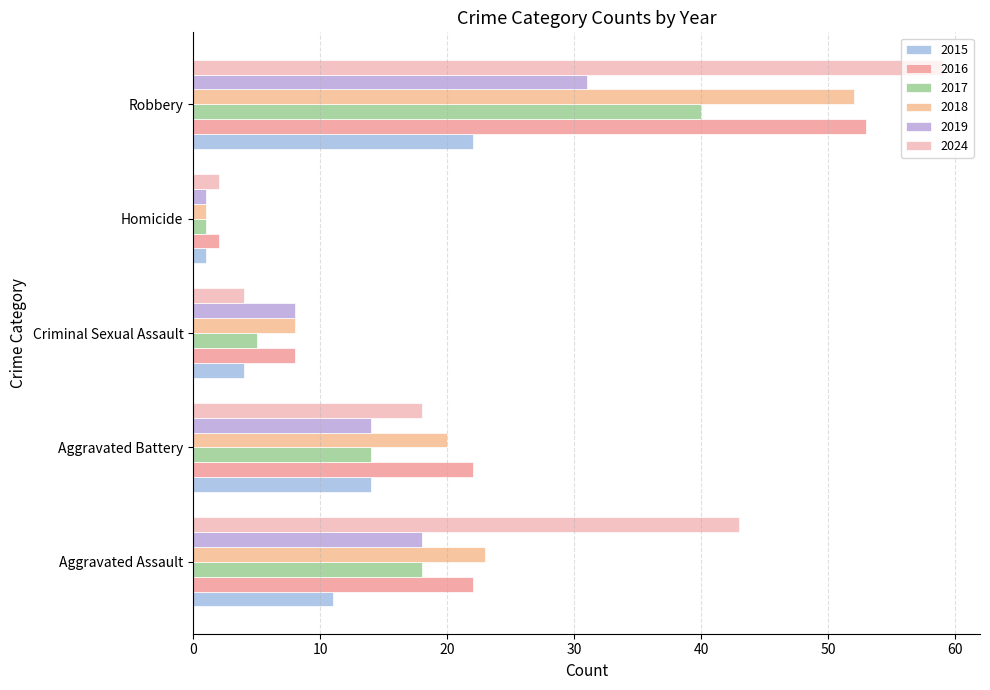

How many categories are shown in the chart?

5